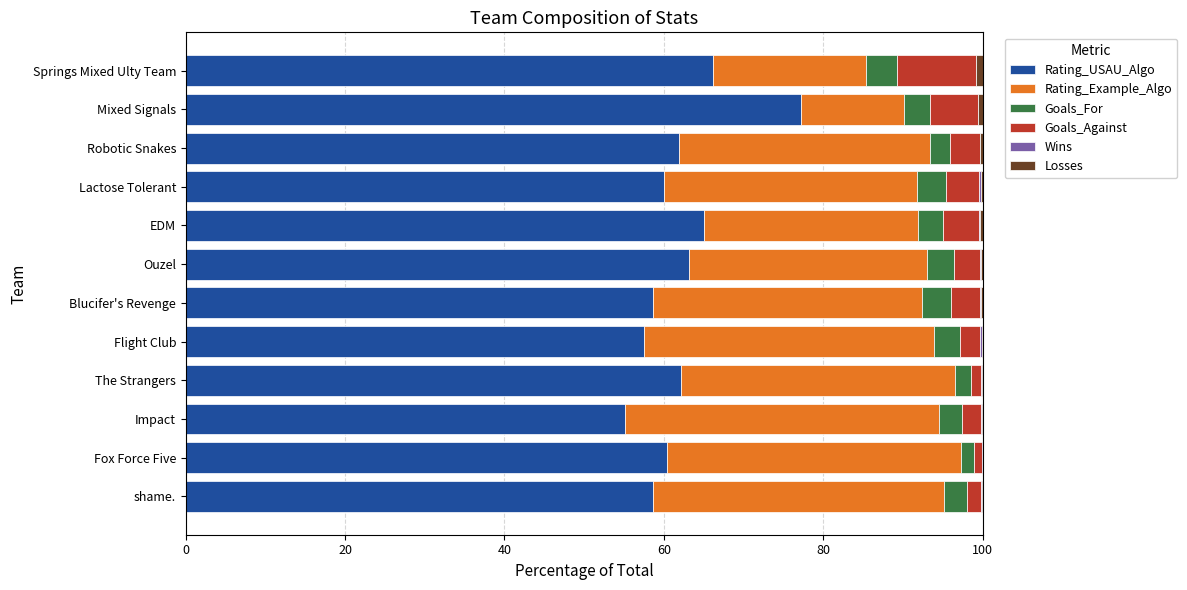

Which category has the highest value in the Rating_USAU_Algo series?

Mixed Signals